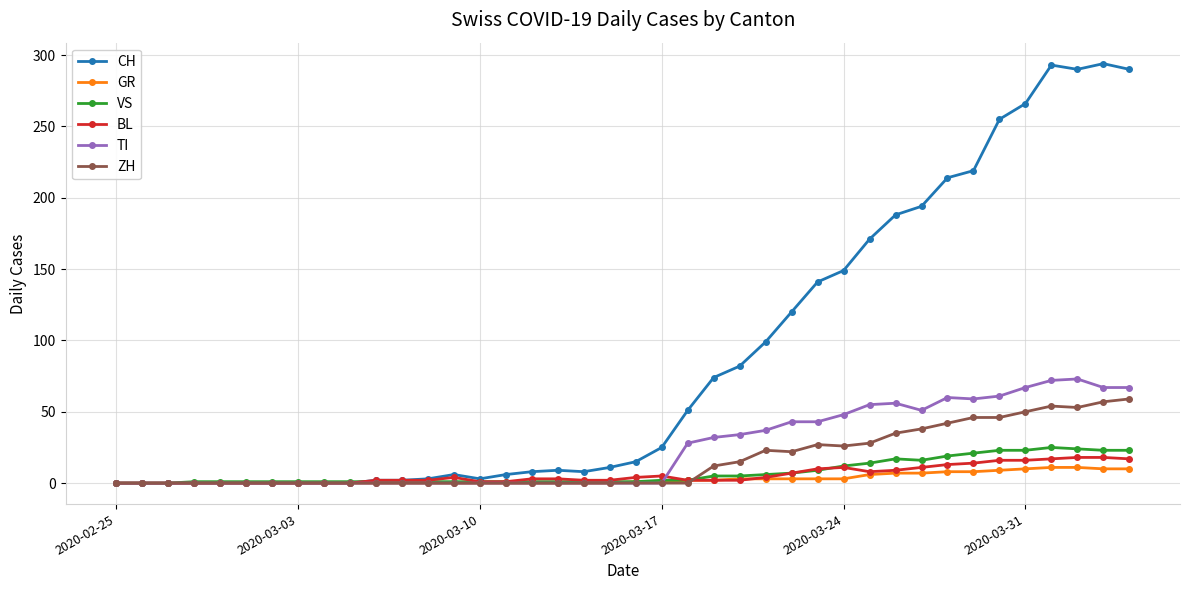

True or false: VS has more than 1 interior local peaks.

True